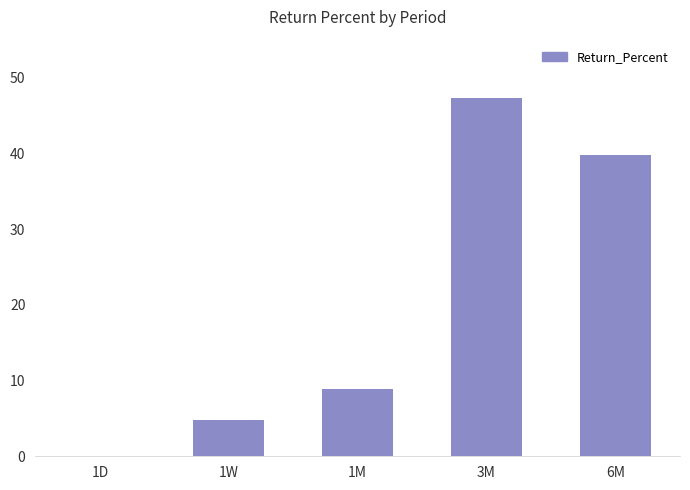

What is the sum of the values at 1D and 6M?

39.7